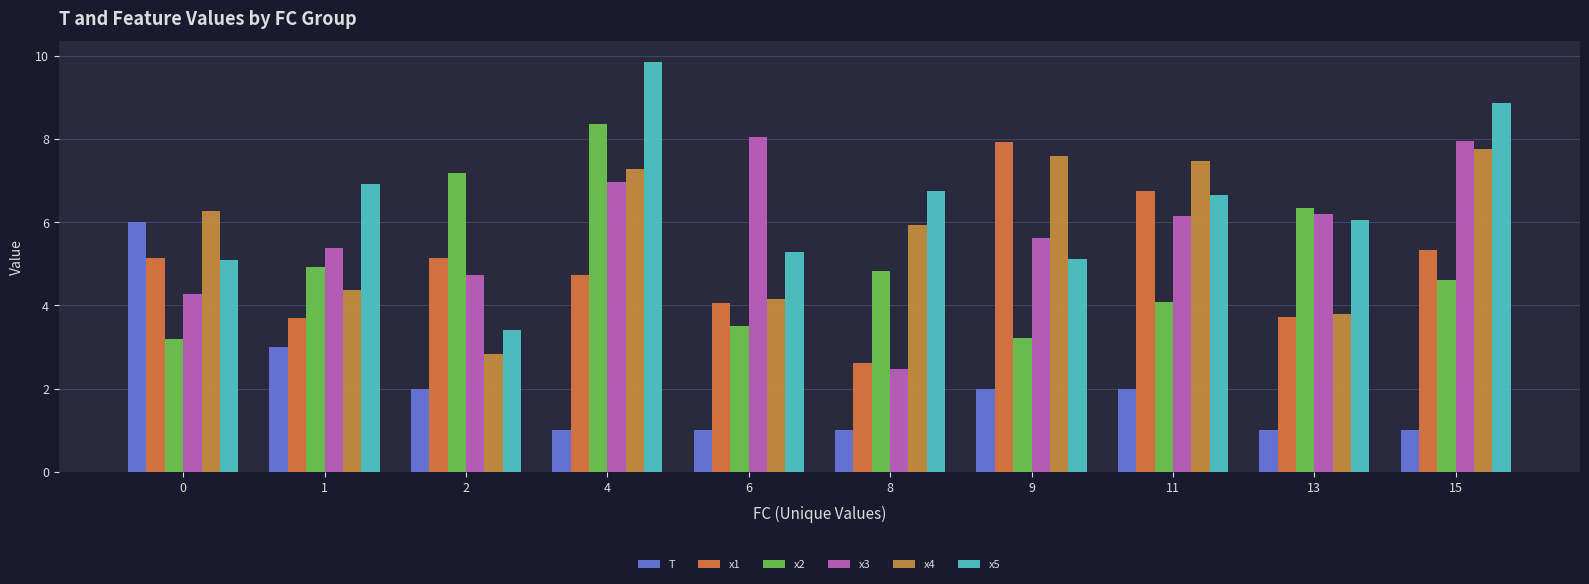

What is the minimum value for x1?

2.6